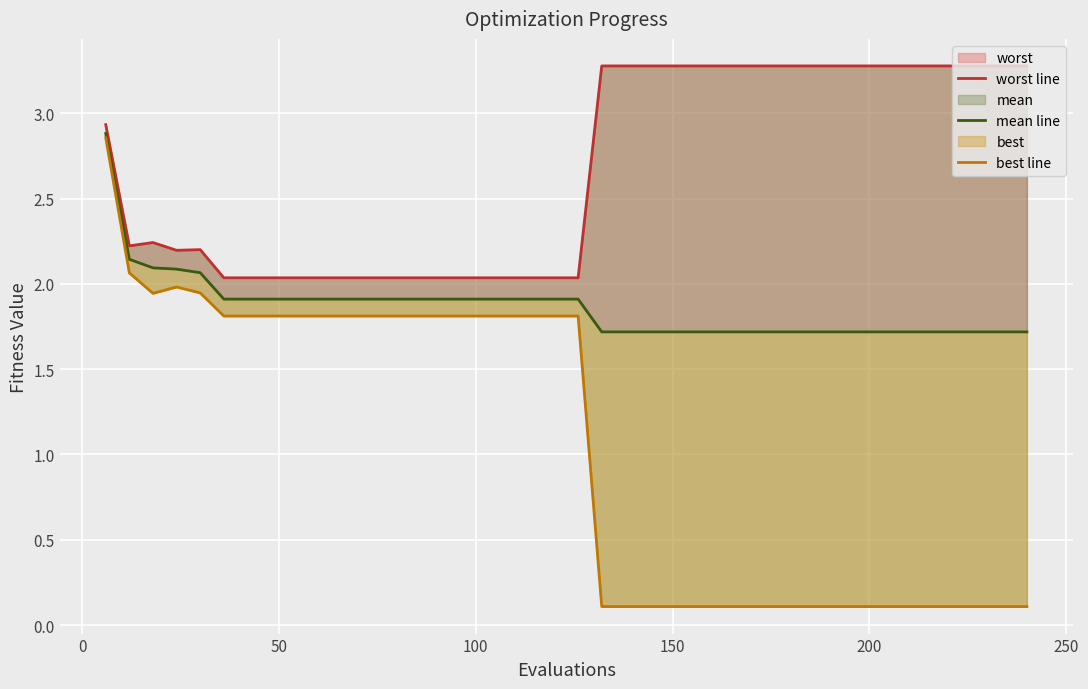

What is the greatest value displayed?

3.3